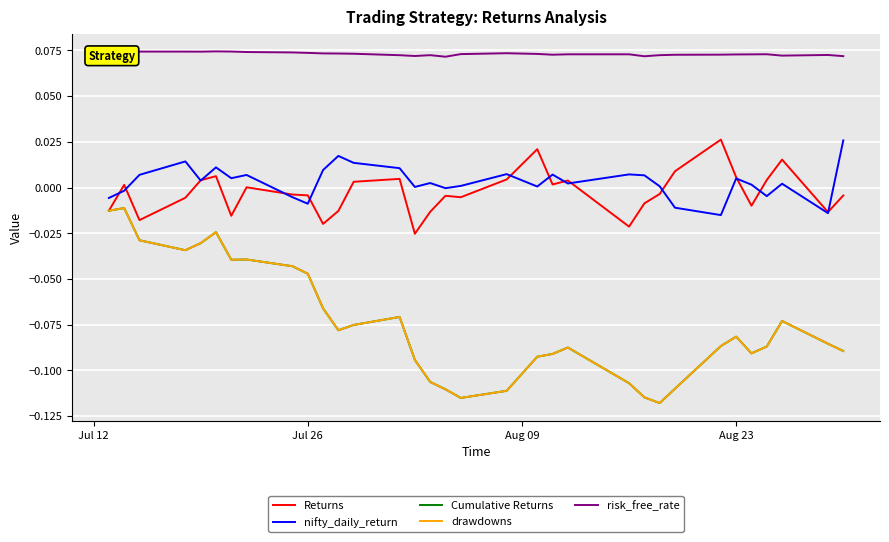

Is this an area chart (filled region under the line)?

No